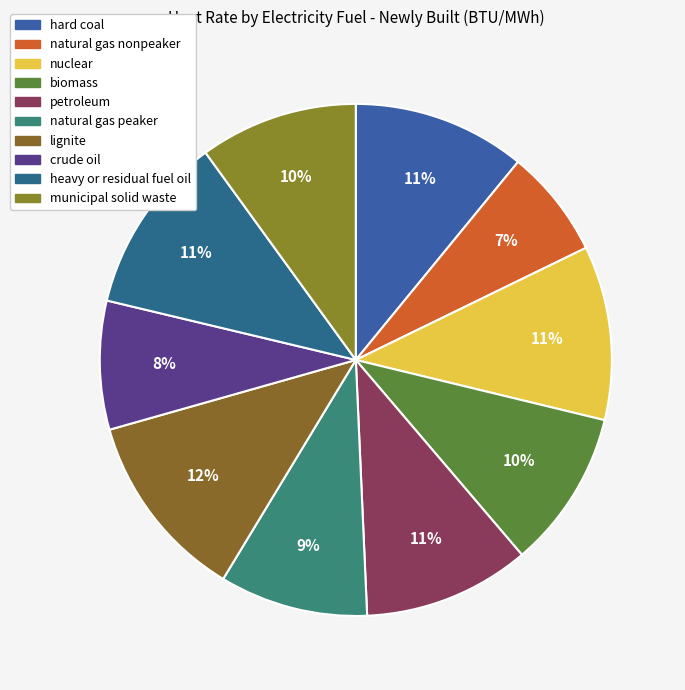

To the nearest percent, what percentage of the pie is lignite?

12%